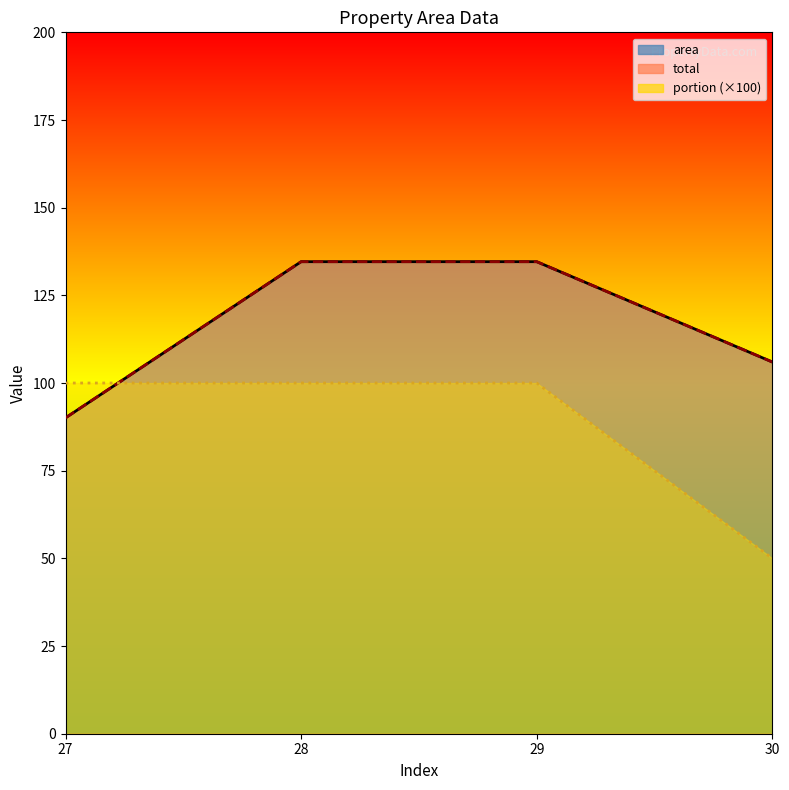

The portion series shows 75.5 at 30. True or false?

False